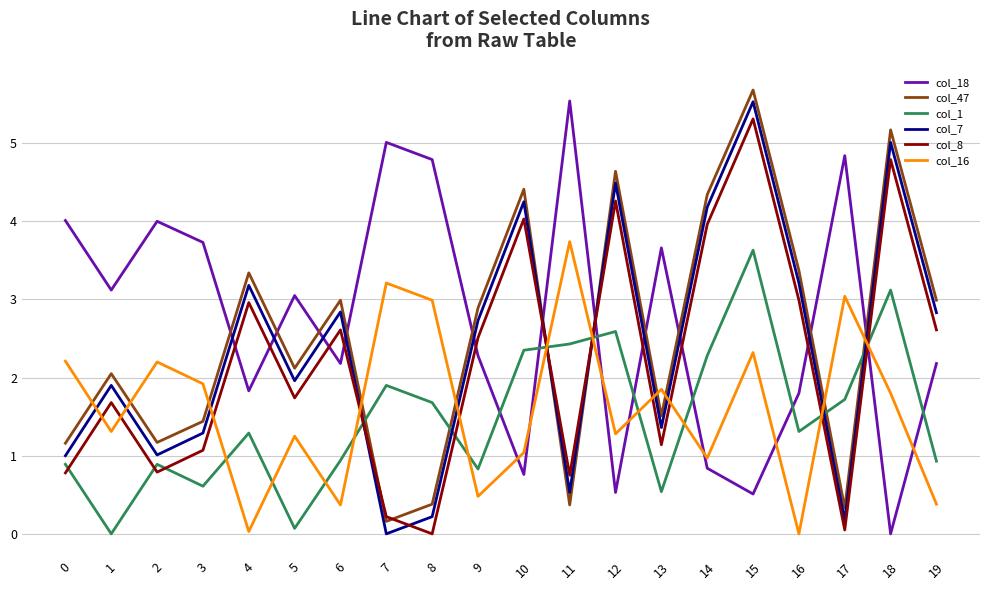

How many values in the col_1 series are below 1?

9